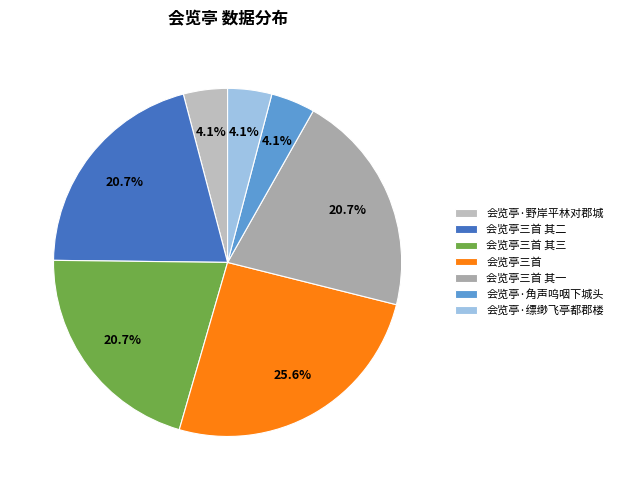

Does 会览亭三首 其三 account for over 50% of the chart?

No